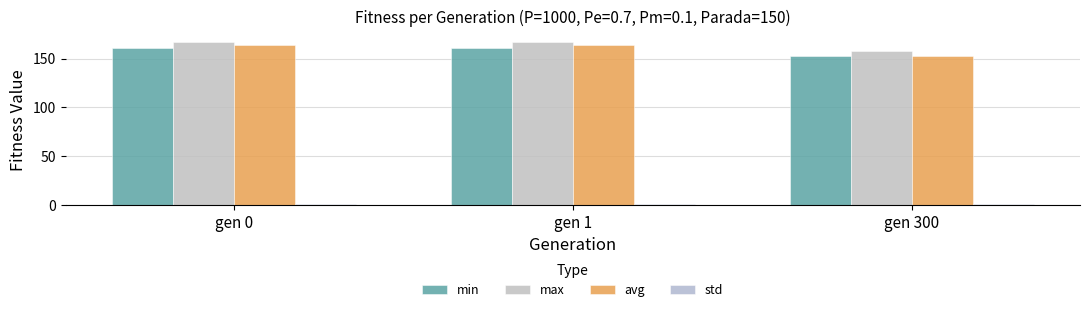

Reading right to left, list all the values displayed in this chart.

min: gen 300=152.1	gen 1=160.7	gen 0=161.0
max: gen 300=158.0	gen 1=166.7	gen 0=166.8
avg: gen 300=152.4	gen 1=163.4	gen 0=163.9
std: gen 300=0.9	gen 1=0.9	gen 0=0.9